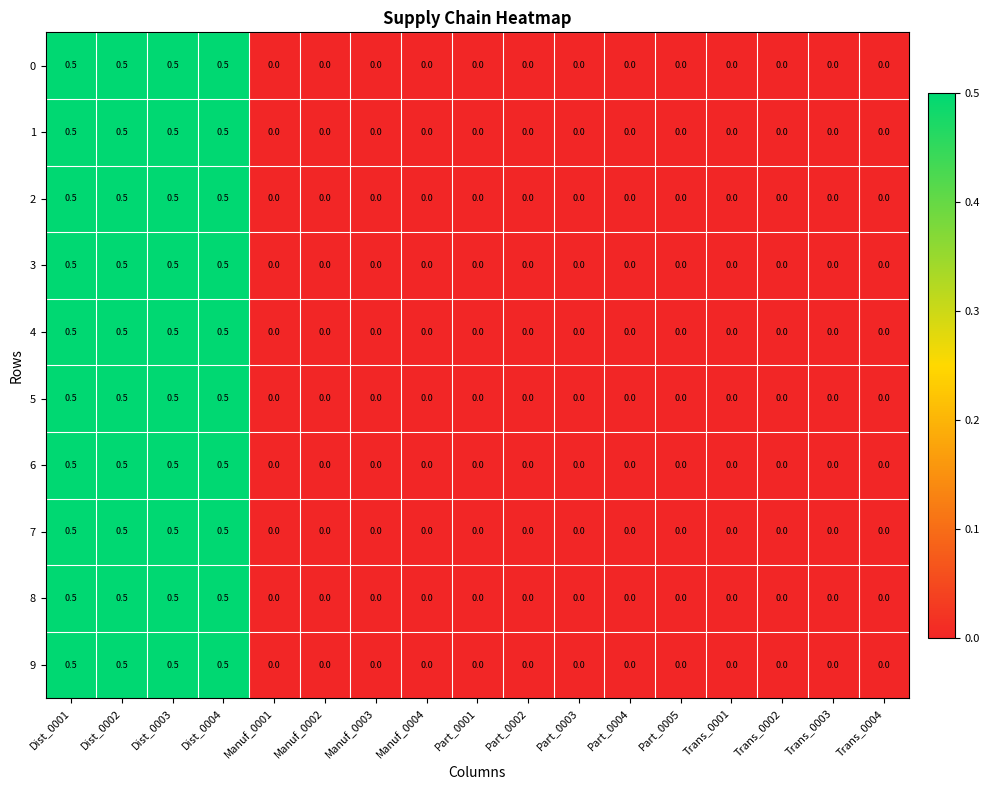

What is the sum of the 0 values at Dist_0002 and Trans_0002?

0.5